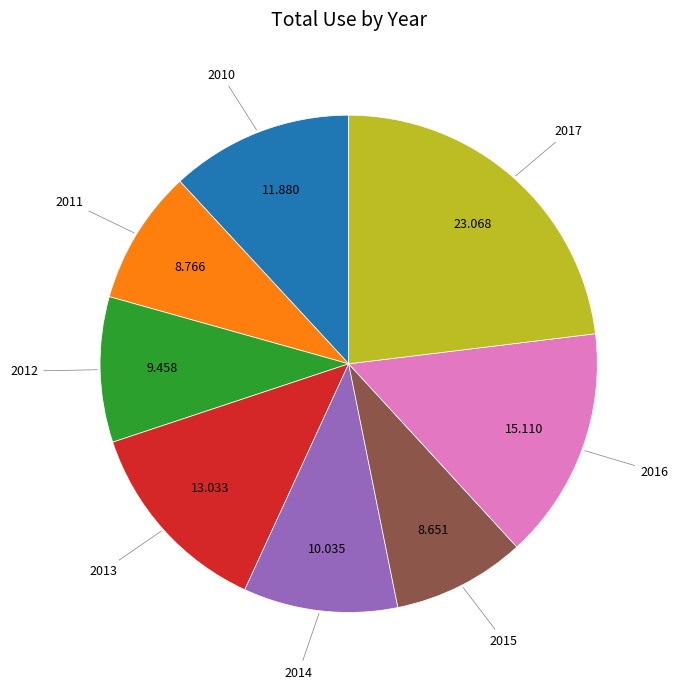

Does any single category account for the majority?

No